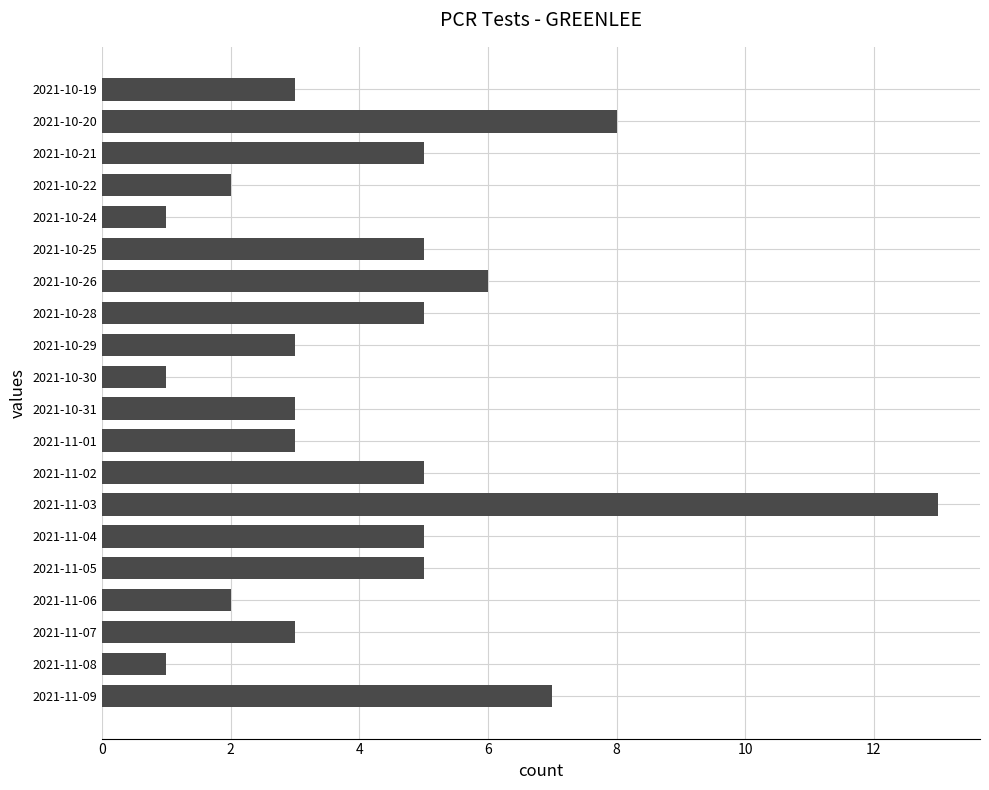

What is the difference between the maximum and second lowest values?

12